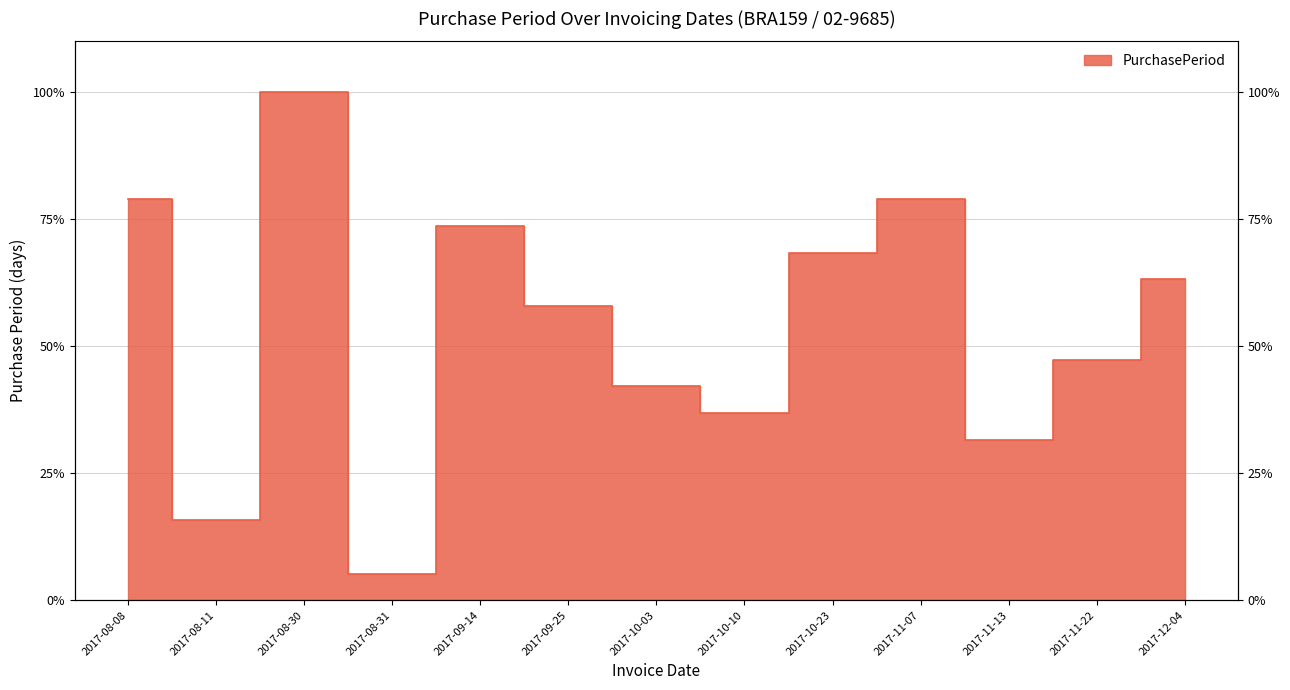

True or false: the data shows 23 at 2017-11-07.

False